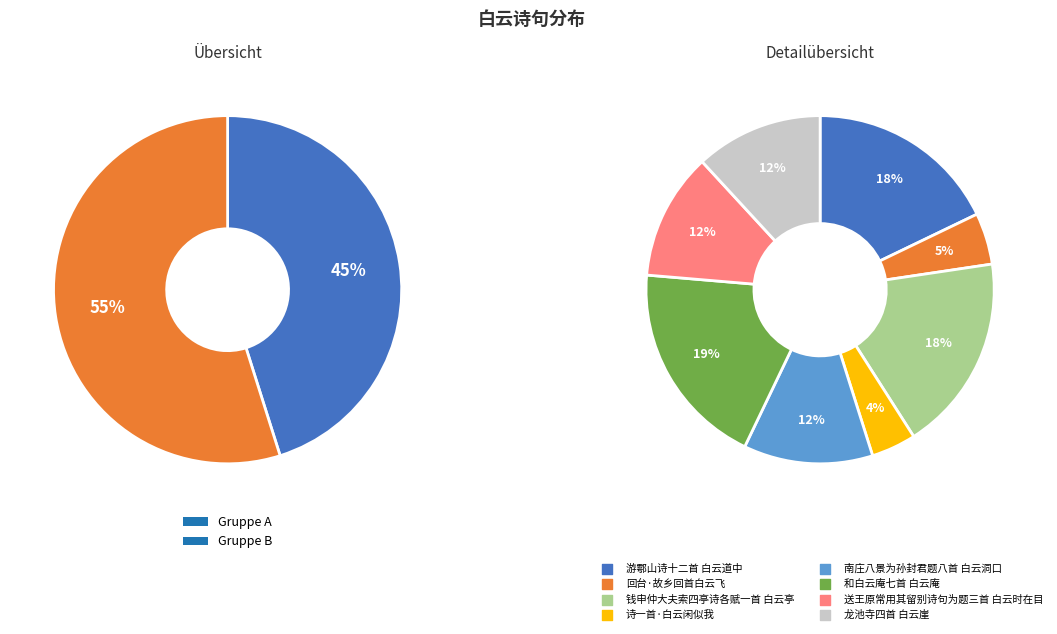

Does 和白云庵七首 白云庵 represent more than half of the total?

No